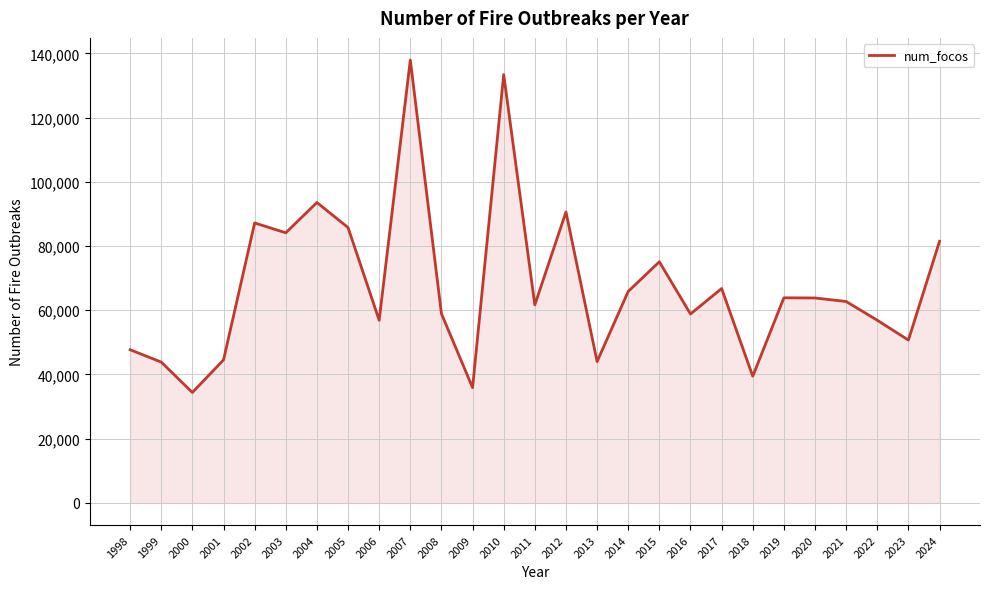

What is the difference between the maximum and minimum values?

103525